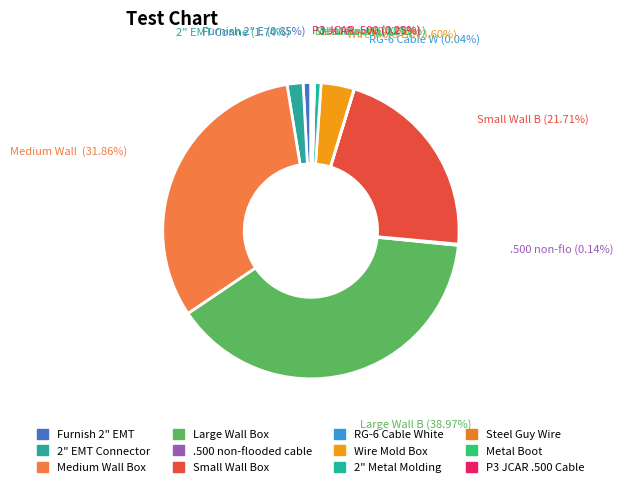

Combined, what portion of the pie is Large Wall Box and Wire Mold Box?

42.6%